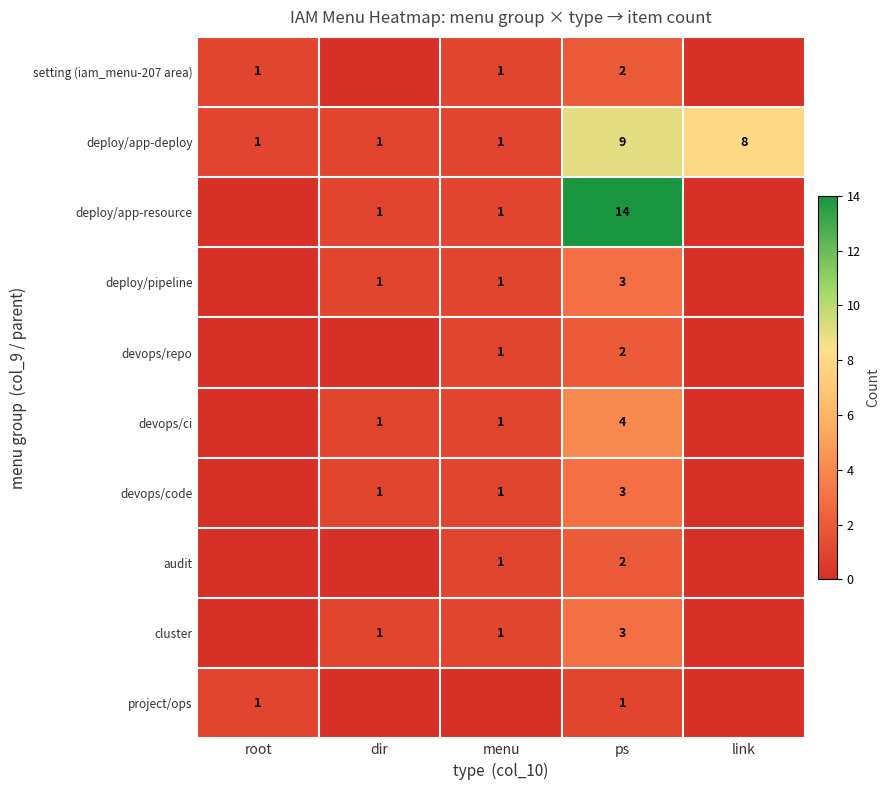

Count the number of categories in the chart.

5